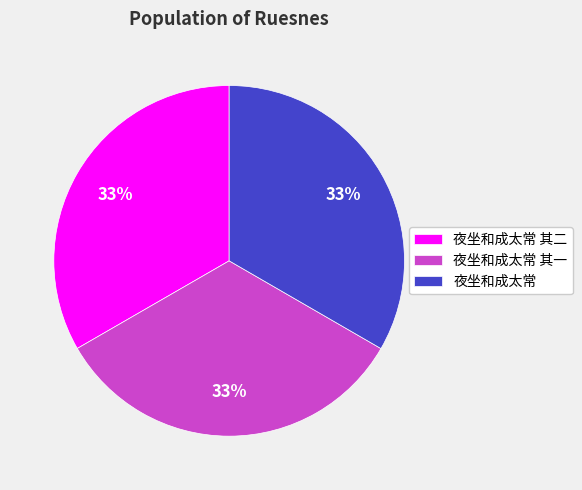

Approximately how many times larger is the value at 夜坐和成太常 compared to 夜坐和成太常 其二?

1.0